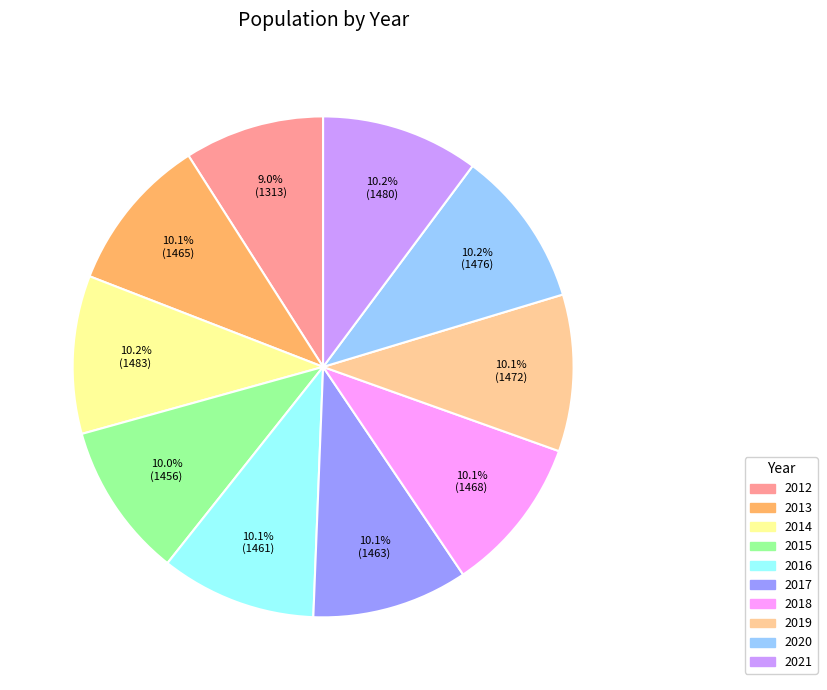

How many segments does this pie chart have?

10